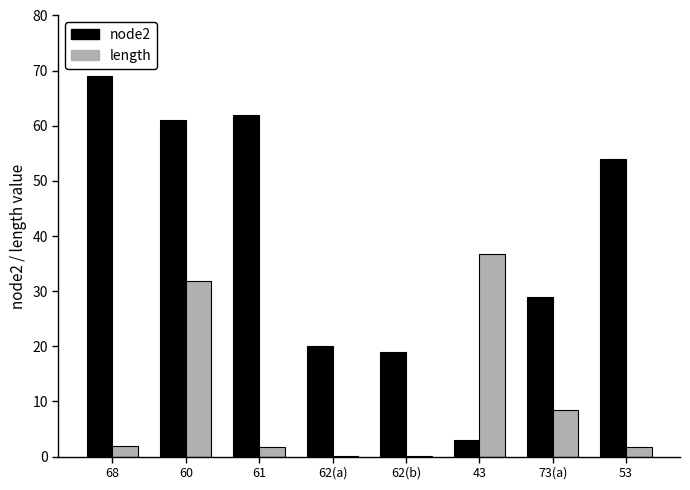

What is the average value of the node2 series?

39.6